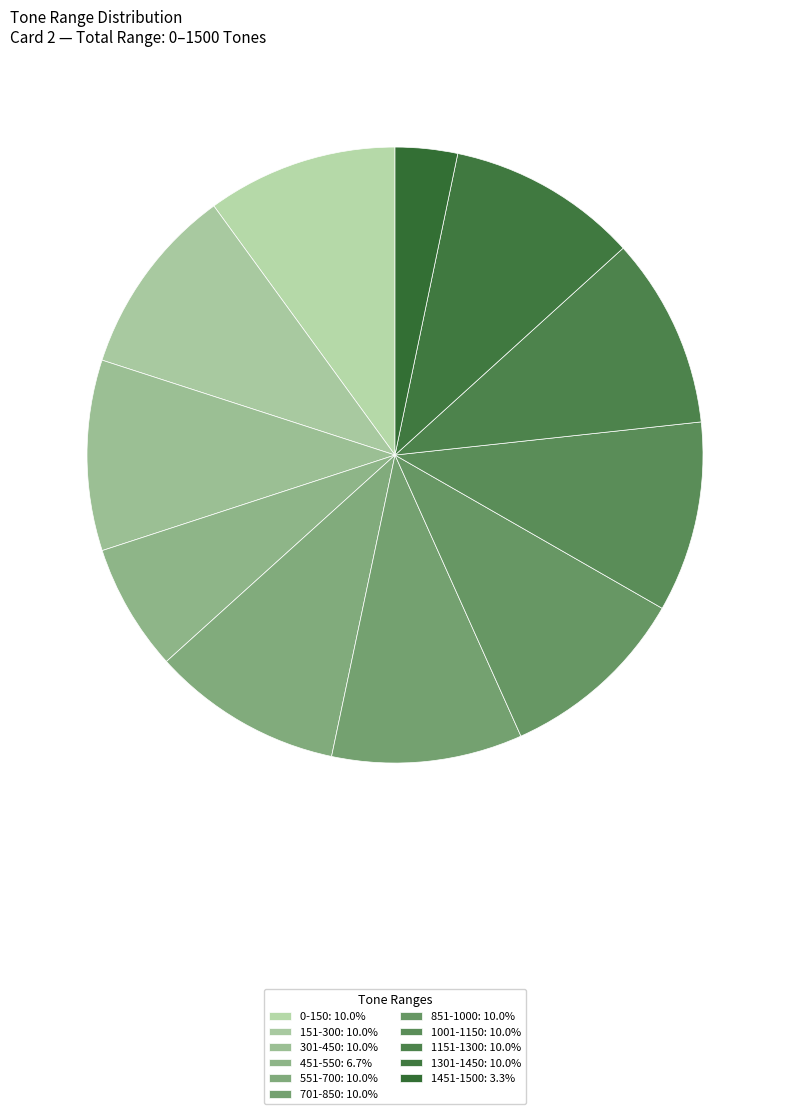

Which has a higher value, 851-1000 or 701-850?

851-1000